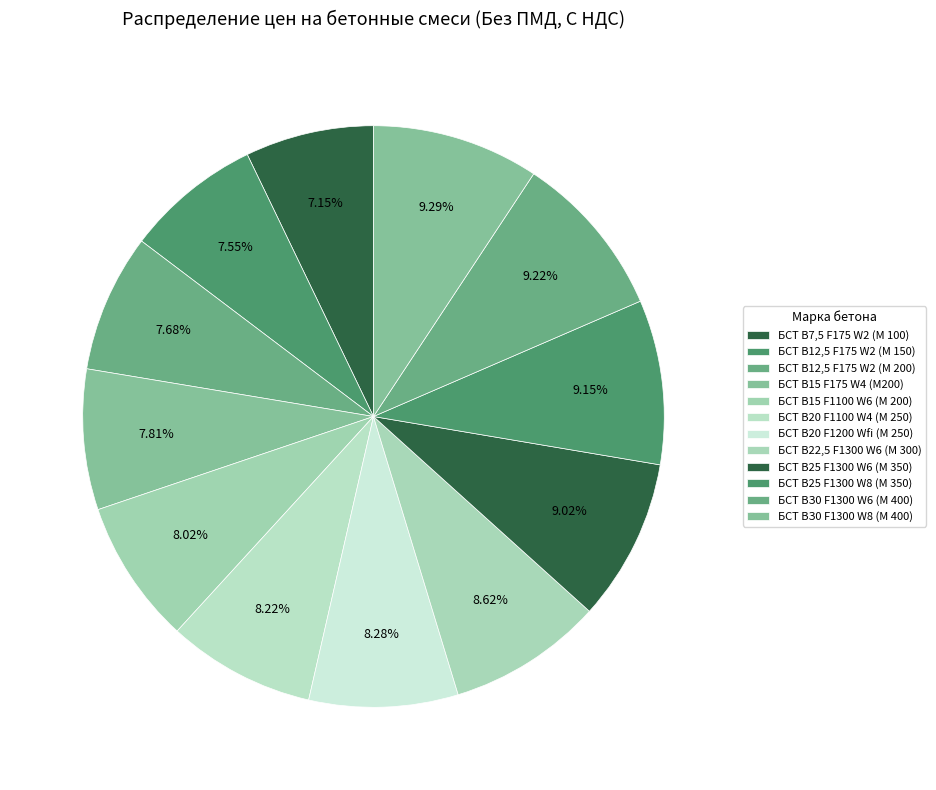

To the nearest percent, what is the average slice percentage?

8%